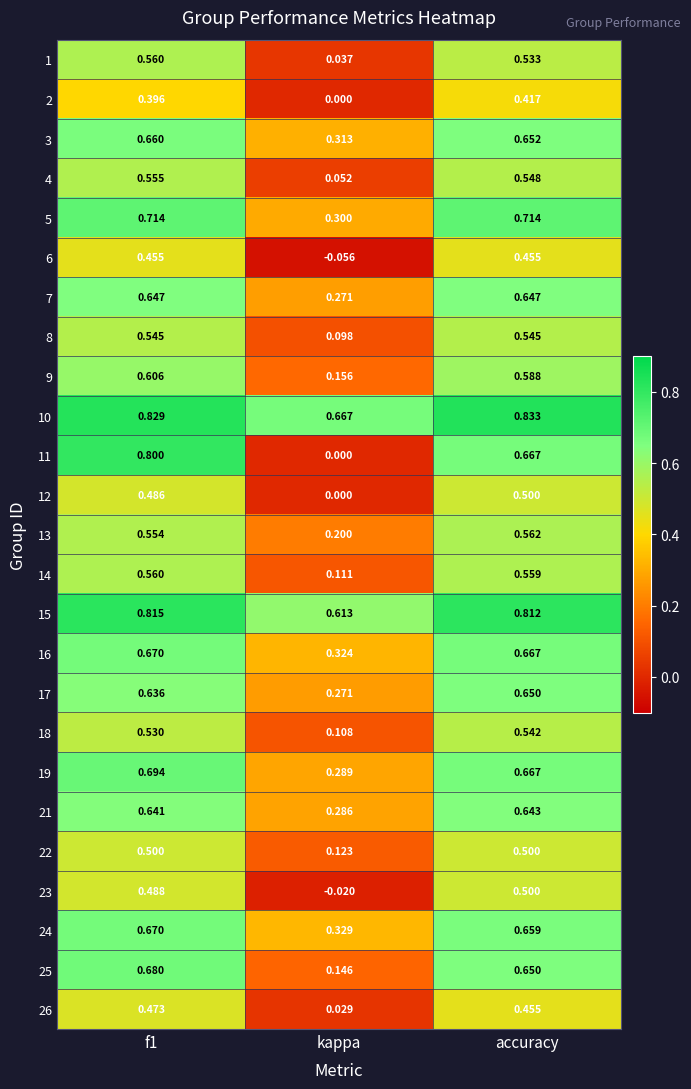

Is the value of 17 at f1 greater than the value of 8 at f1?

Yes